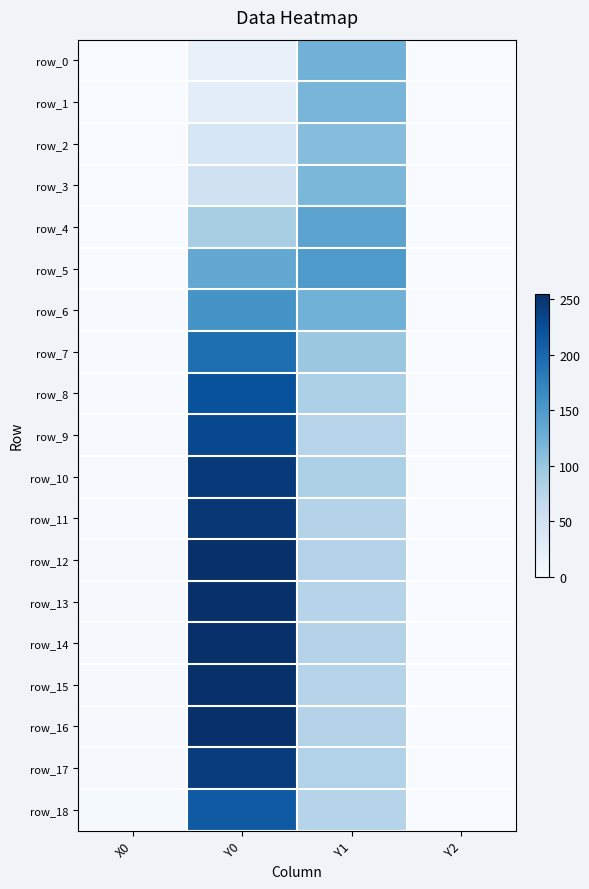

Which has a higher value, Y2 or X0?

Y2